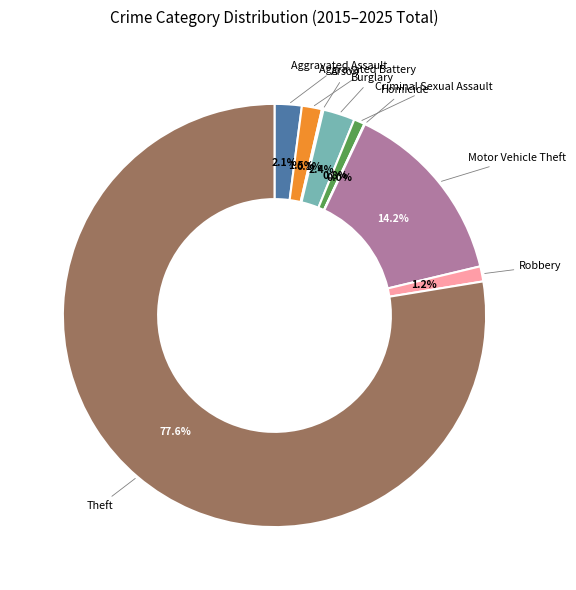

Does any single category account for the majority?

Yes